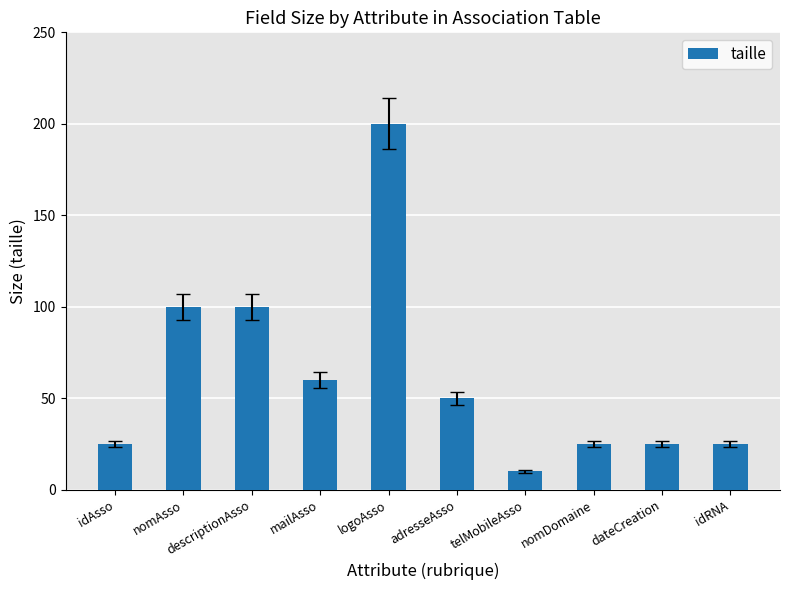

What is the difference between the values at nomAsso and nomDomaine?

75